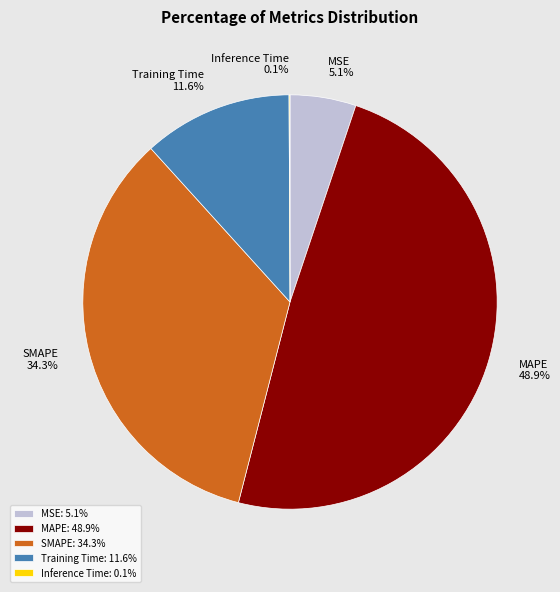

Is Training Time the majority of the pie?

No